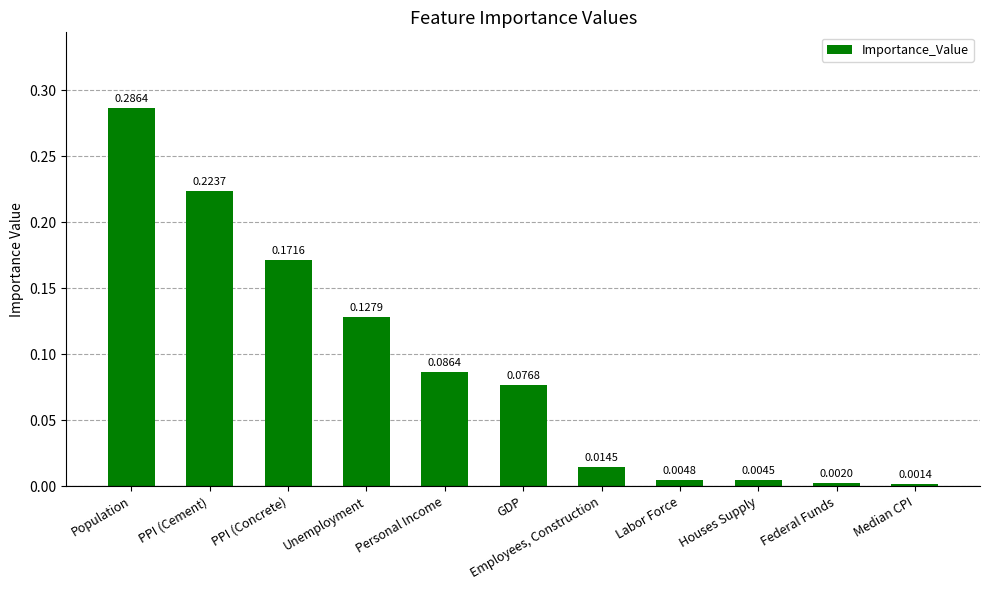

What is the label of the 9th bar from the right?

PPI (Concrete)